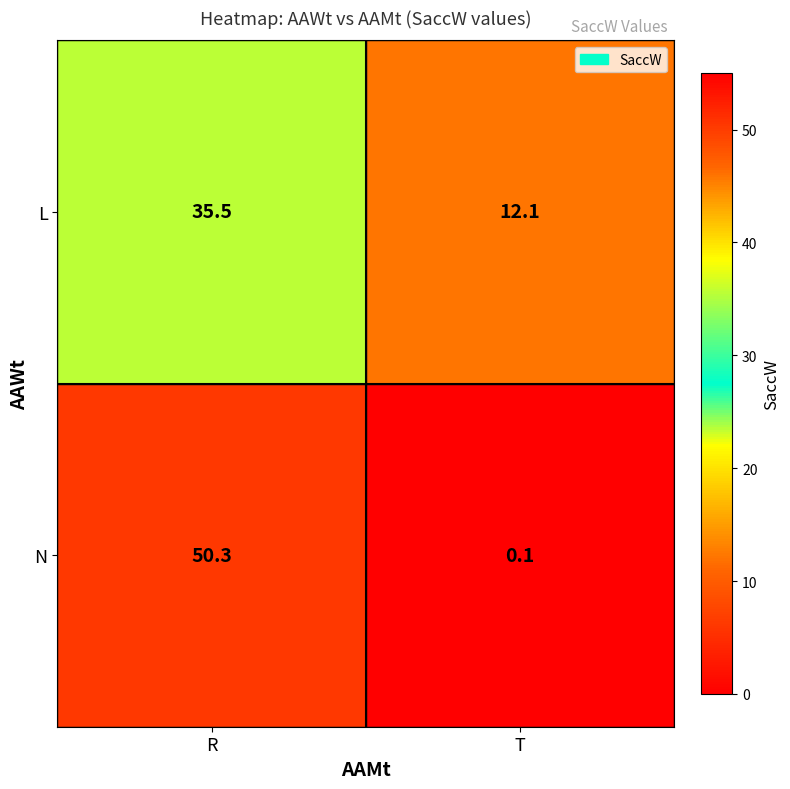

Reading left to right, list all the values displayed in this chart.

L: R=35.5	T=12.1
N: R=50.3	T=0.1